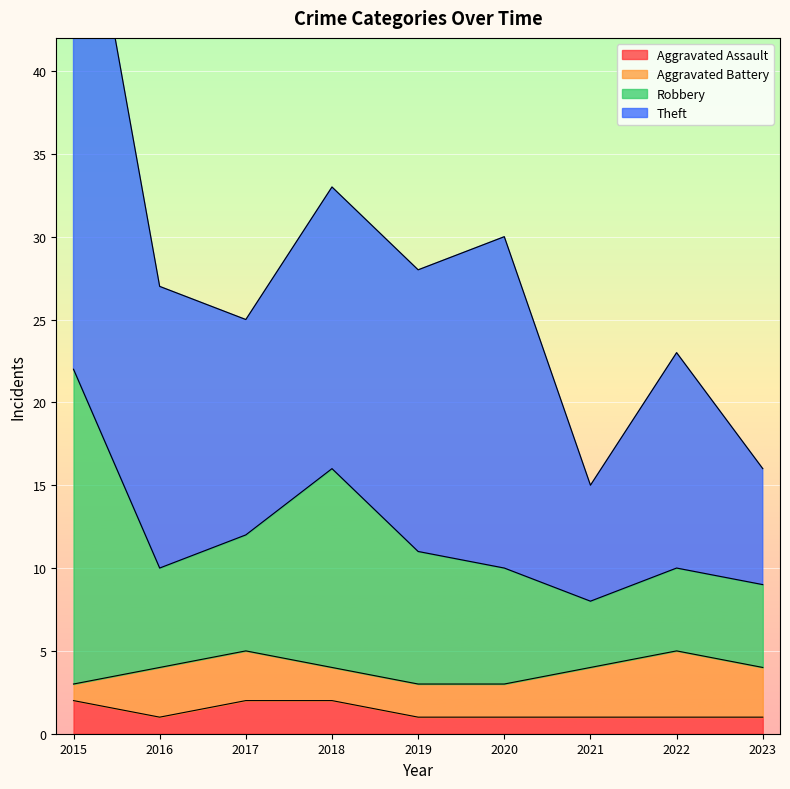

The Robbery series shows 17 at 2019. True or false?

False